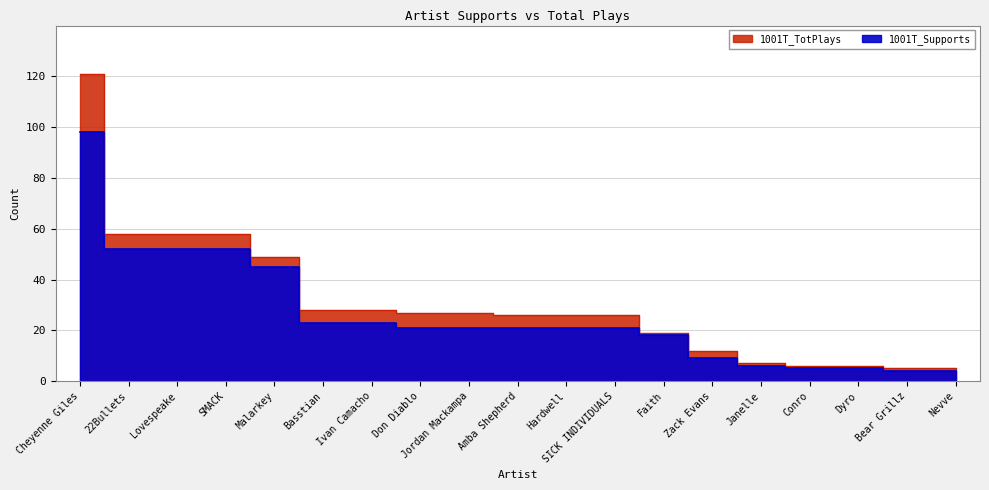

Reading left to right, extract all data points from this chart.

1001T_Supports: 98	52	52	52	45	23	23	21	21	21	21	21	18	9	6	5	5	4	4
1001T_TotPlays: 121	58	58	58	49	28	28	27	27	26	26	26	19	12	7	6	6	5	5